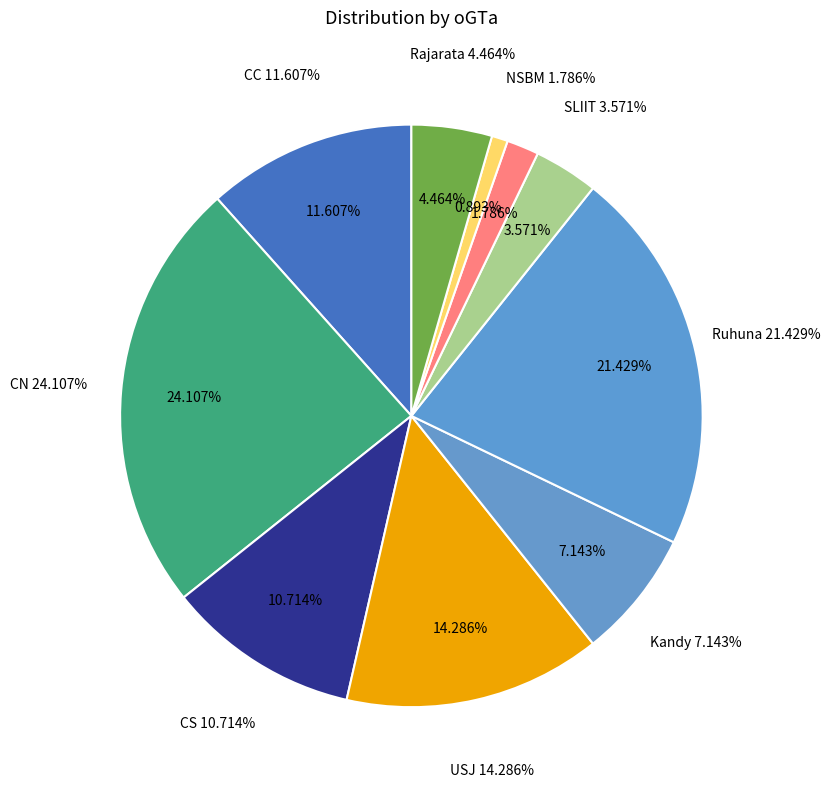

Is there any slice that represents more than half of the pie?

No